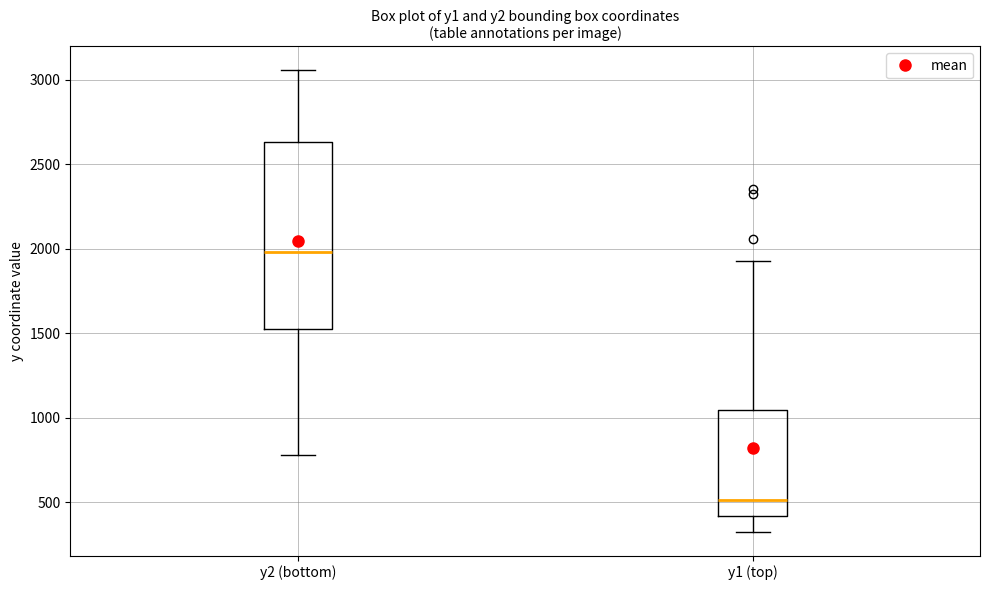

Reading left to right, transcribe this box plot: for each box, give where its median line is, the range the box spans, and where its two whiskers end, as read against the y-axis. The values are not printed on the chart, so give them approximately, as read against the axis.

y2 (bottom): median 2000, box 1550 to 2650, whiskers 800 to 3050
y1 (top): median 500, box 400 to 1050, whiskers 300 to 1950